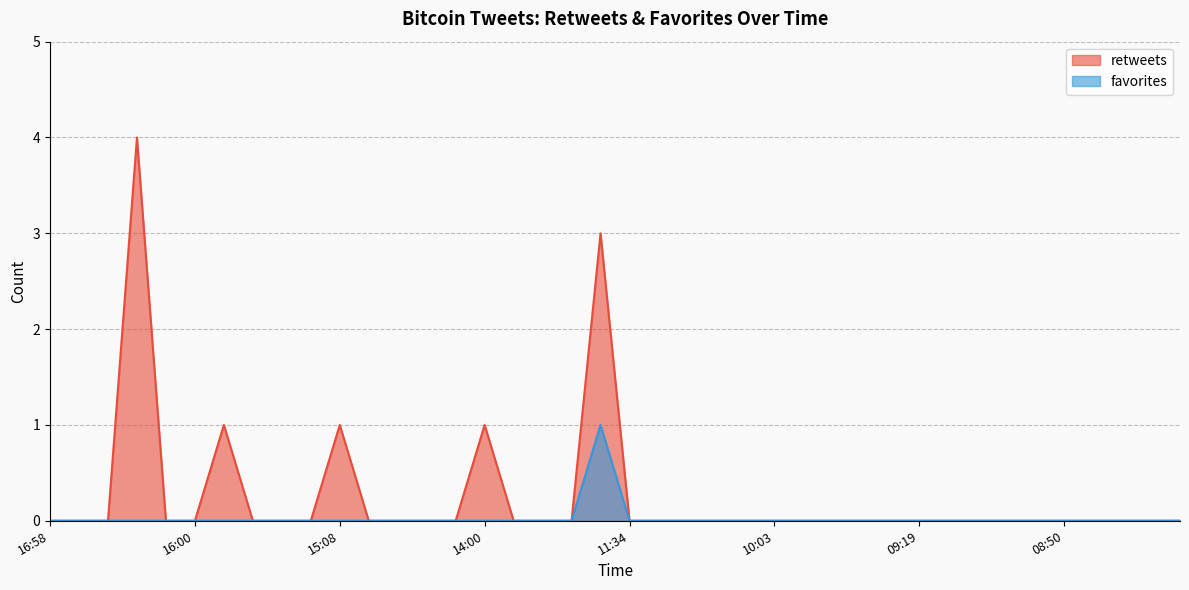

Which series changed the most between 14:00 and 10:03?

retweets